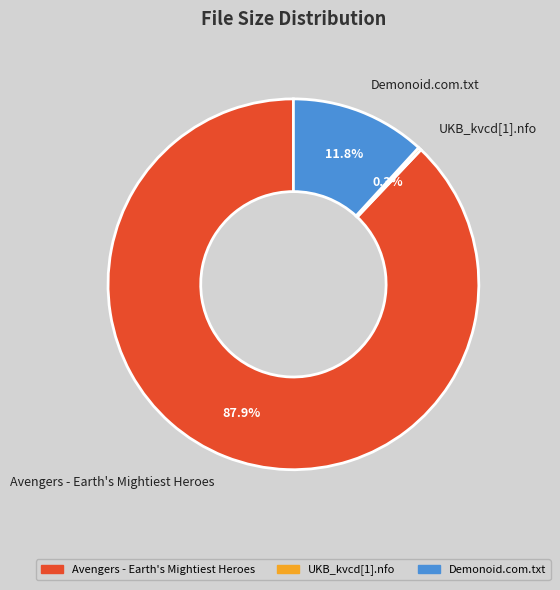

What is the ratio of the value at Avengers - Earth's Mightiest Heroes to the value at Demonoid.com.txt?

7.4